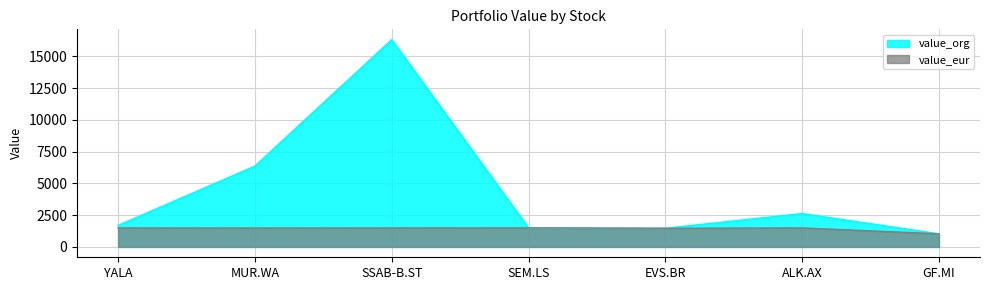

True or false: value_eur and value_org intersect in this chart.

False